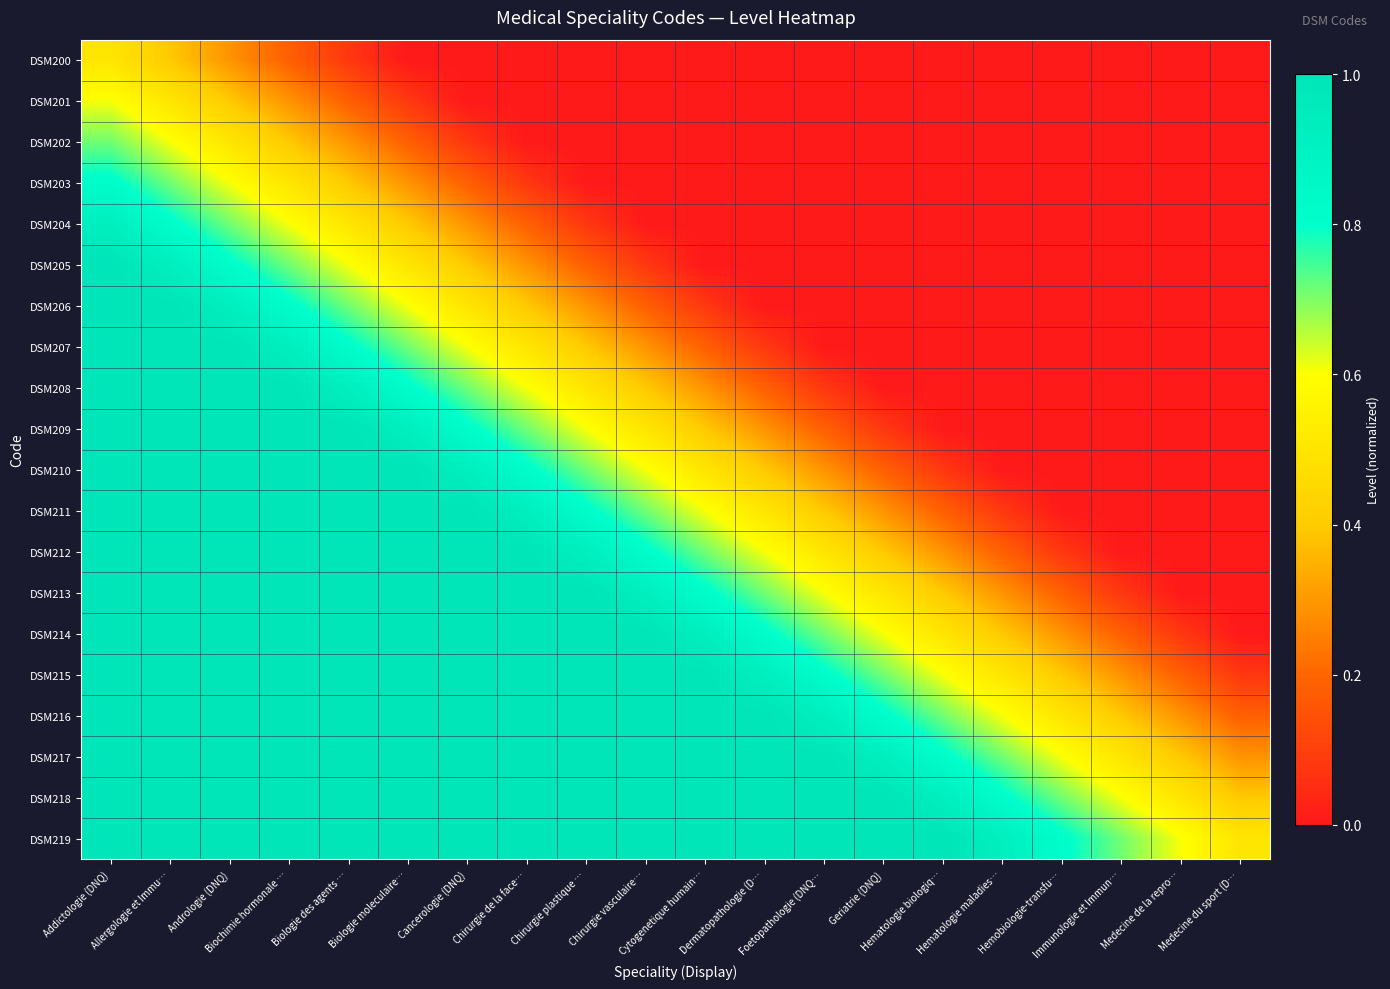

Count the number of data series in this chart.

20